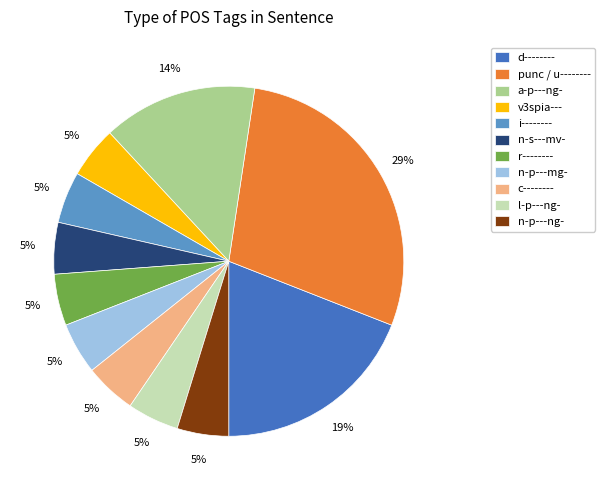

What percentage is the a-p---ng- slice, to the nearest percent?

14%